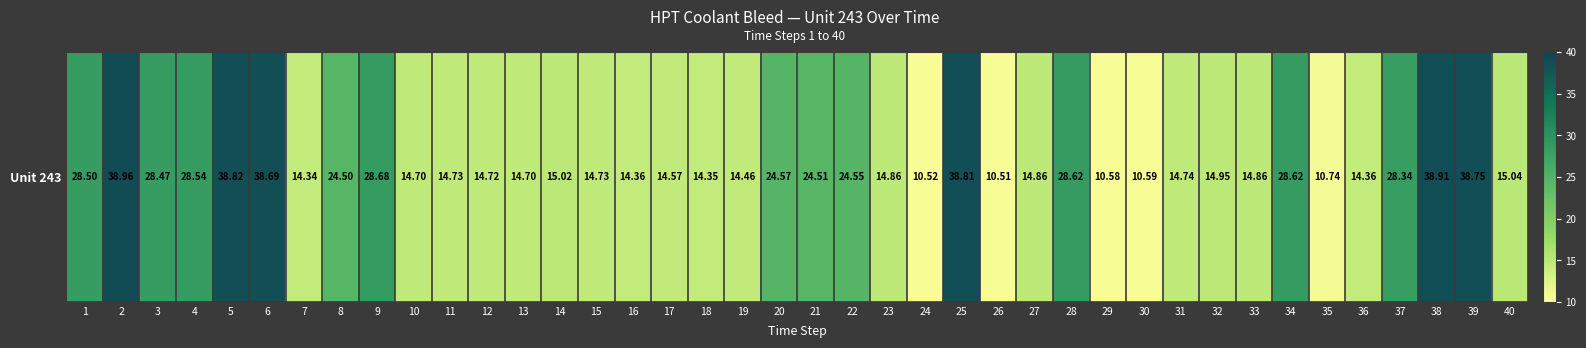

Which category has the highest value across all series?

2